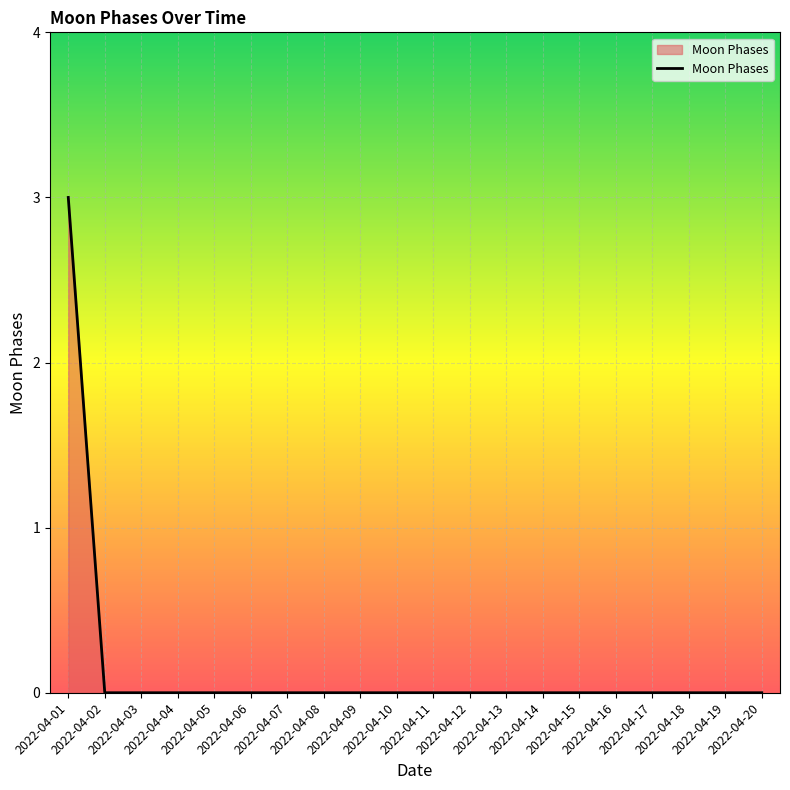

The value at 2022-04-18 is 1. True or false?

False